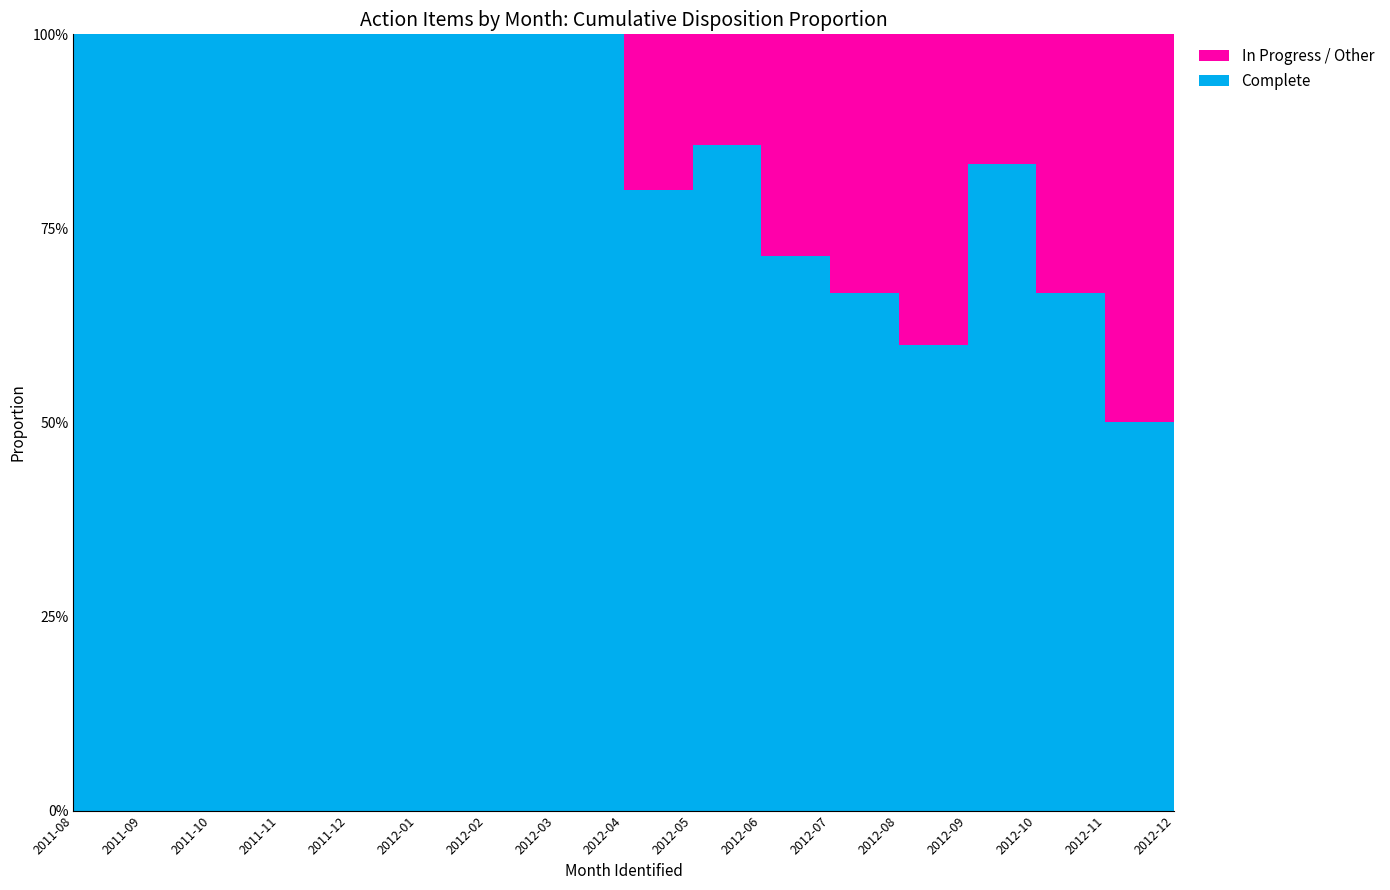

Reading left to right, extract all data points from this chart.

Complete: 2011-08=10	2011-09=4	2011-10=3	2011-11=5	2011-12=2	2012-01=4	2012-02=5	2012-03=3	2012-04=4	2012-05=6	2012-06=5	2012-07=4	2012-08=3	2012-09=5	2012-10=4	2012-11=3	2012-12=2
In Progress / Other: 2011-08=0	2011-09=0	2011-10=0	2011-11=0	2011-12=0	2012-01=0	2012-02=0	2012-03=0	2012-04=1	2012-05=1	2012-06=2	2012-07=2	2012-08=2	2012-09=1	2012-10=2	2012-11=3	2012-12=4